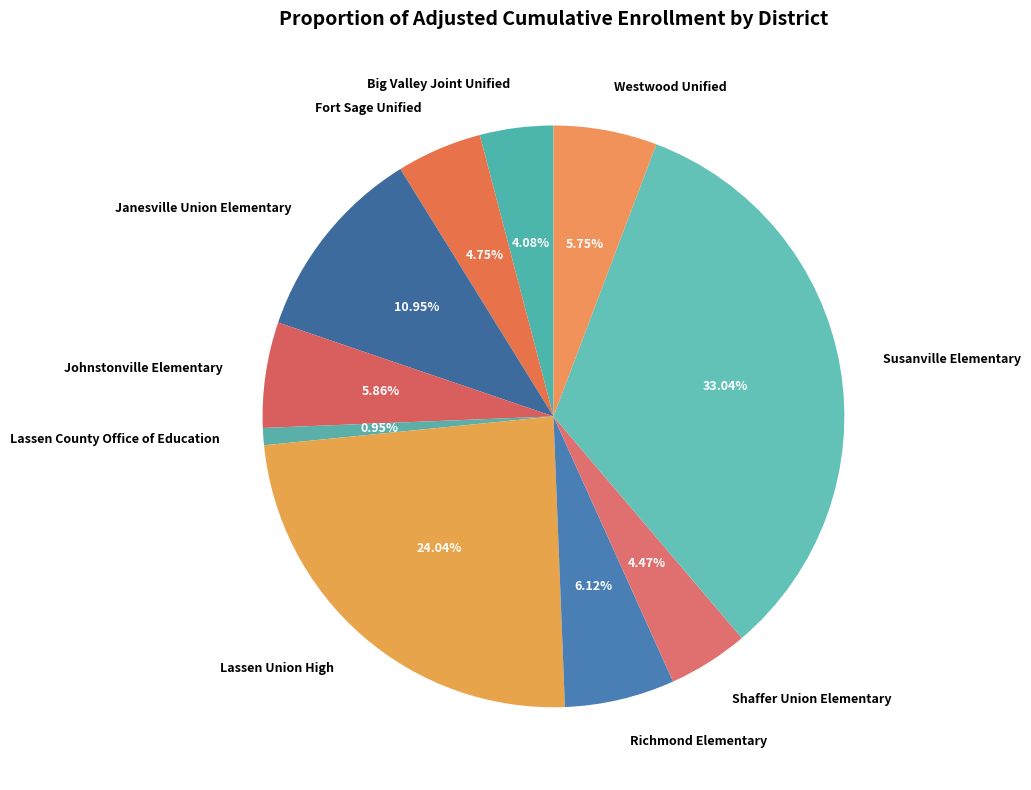

To the nearest percent, what is the combined percentage of Shaffer Union Elementary and Lassen Union High?

29%